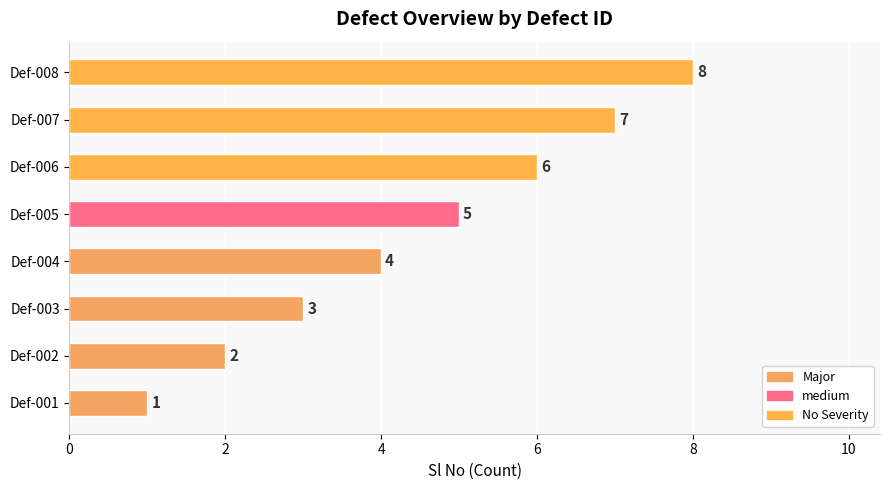

What is the sum of all values?

36